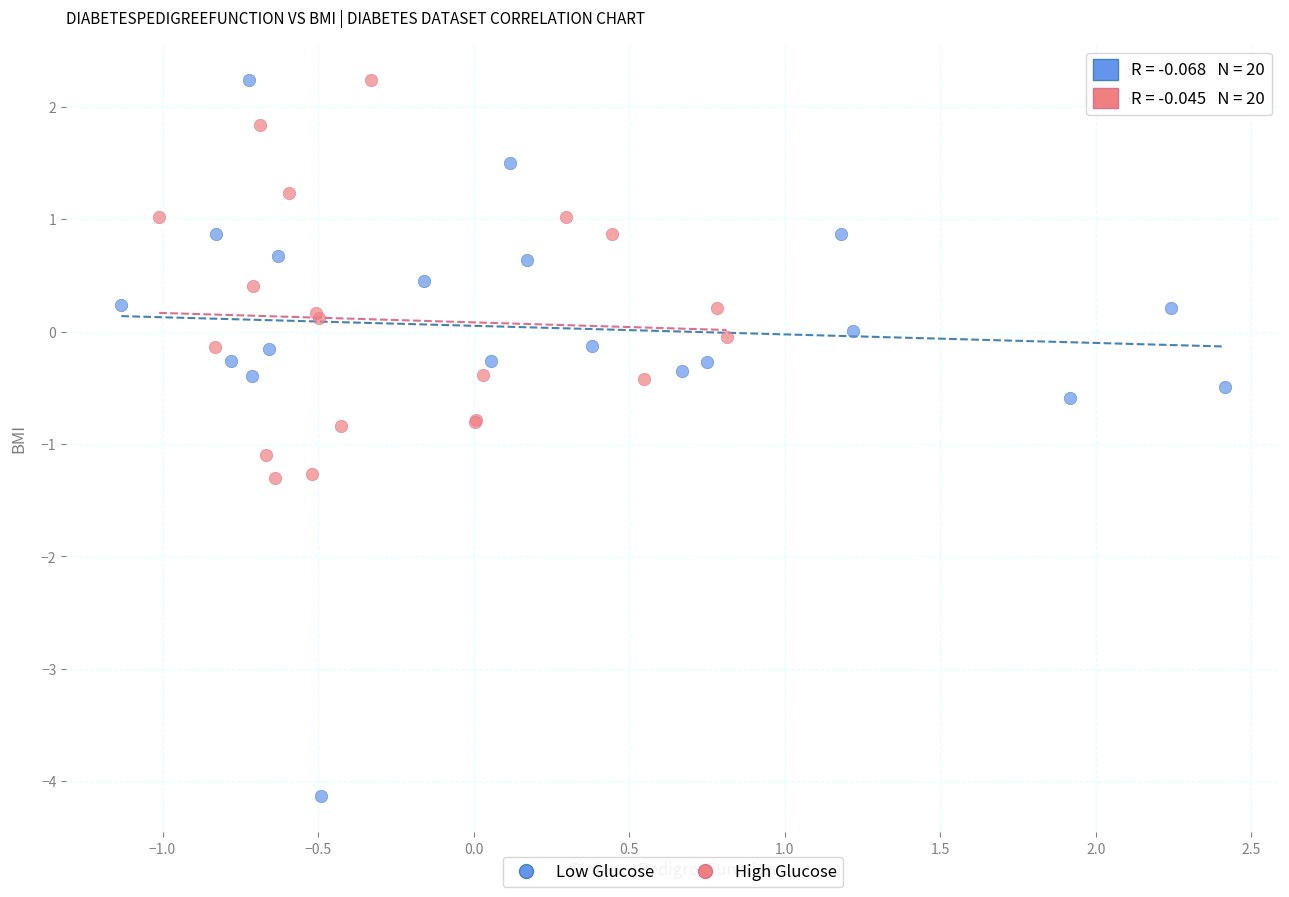

Which series reaches the minimum Y coordinate?

Low Glucose